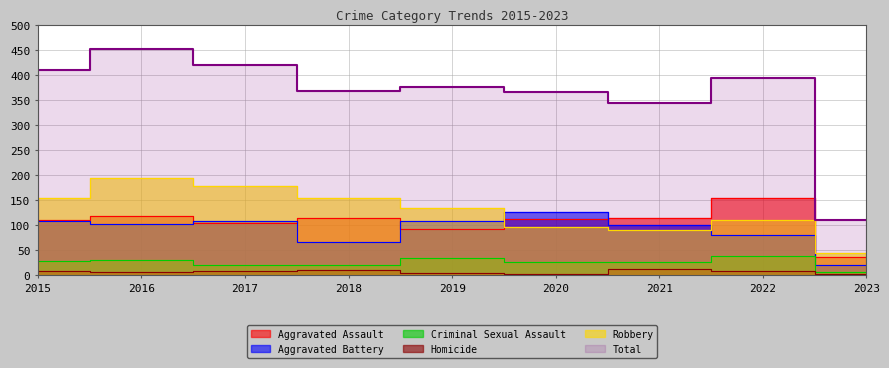

List the labels in order of Robbery value, smallest first.

2023, 2021, 2020, 2022, 2019, 2015, 2018, 2017, 2016